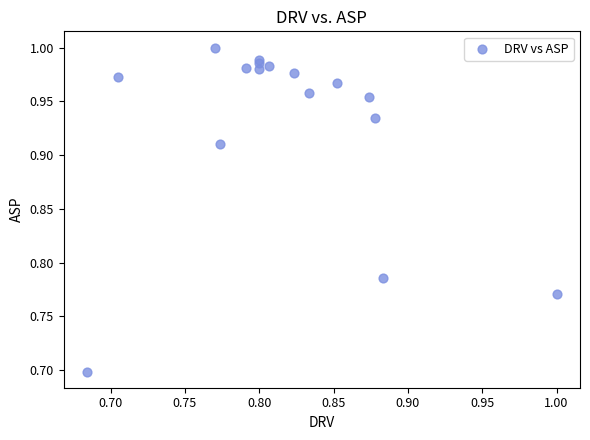

What Y value in the scatter plot is closest to 0?

0.7